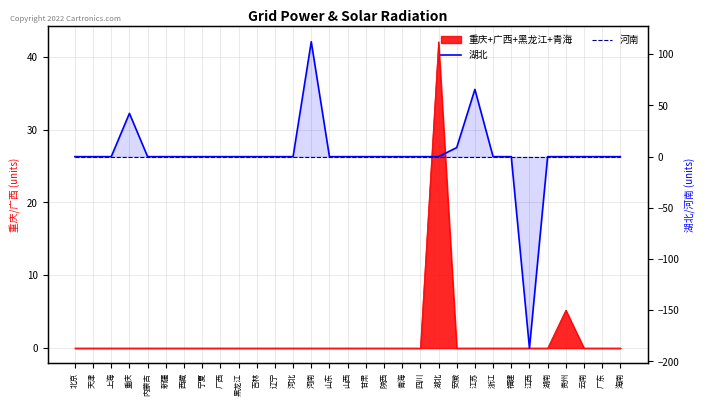

Does the chart display data point markers on the line(s)?

No